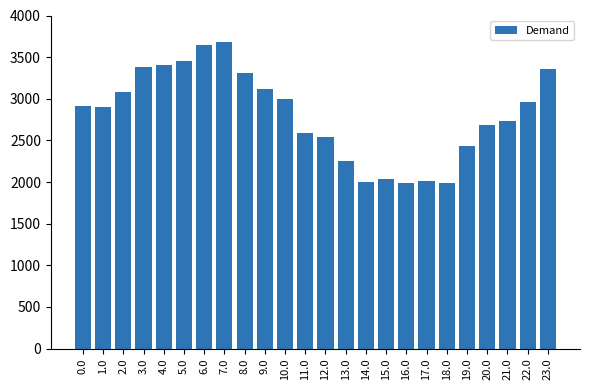

What is the smallest value displayed?

1984.9